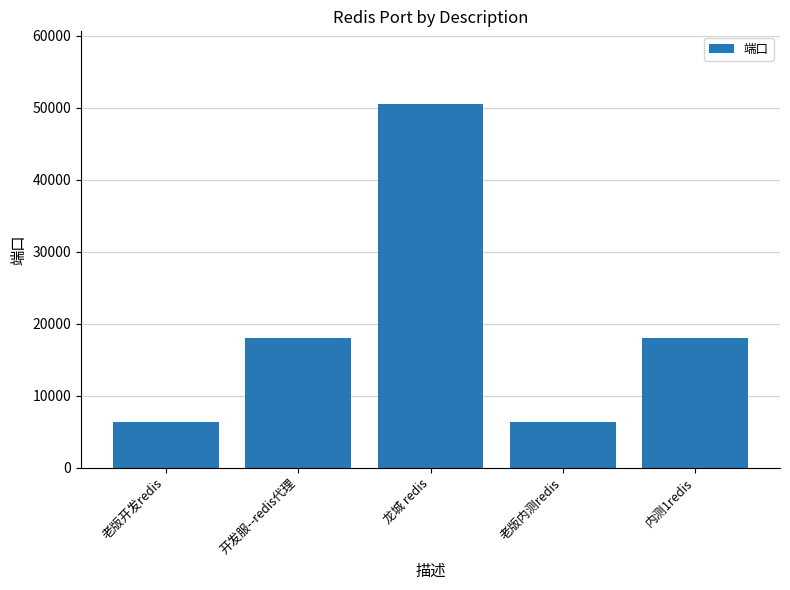

True or false: the data shows 9930 at 老版内测redis.

False